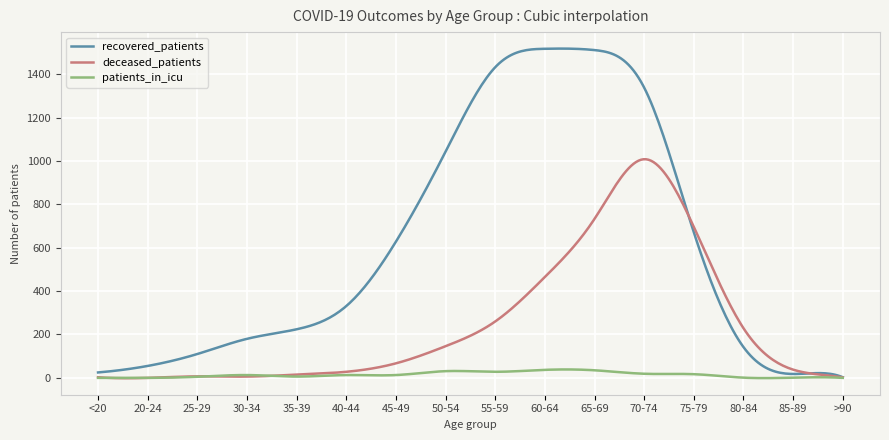

What is the sum of all recovered_patients values?

183868.3